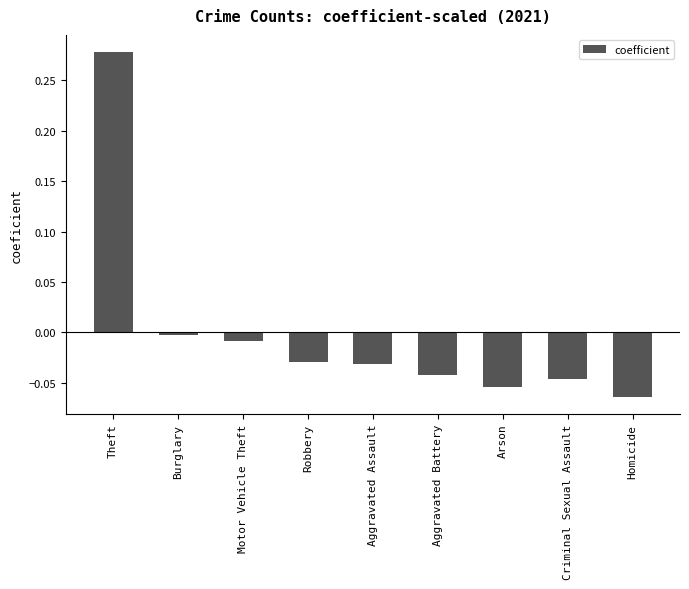

Between Burglary and Robbery, which is larger?

Burglary